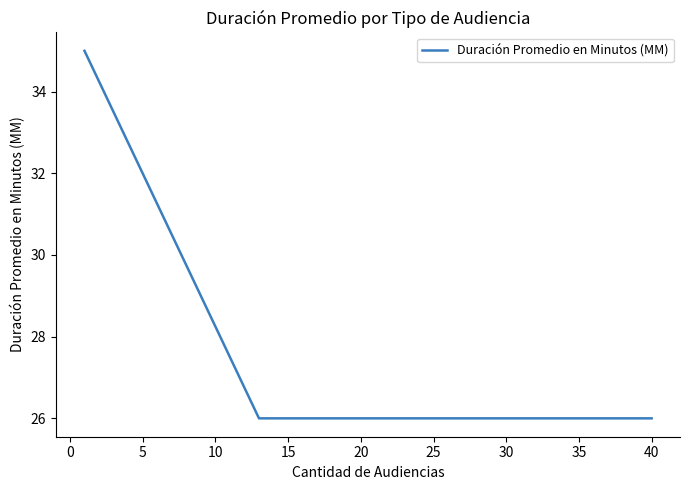

How many categories are shown in the chart?

4